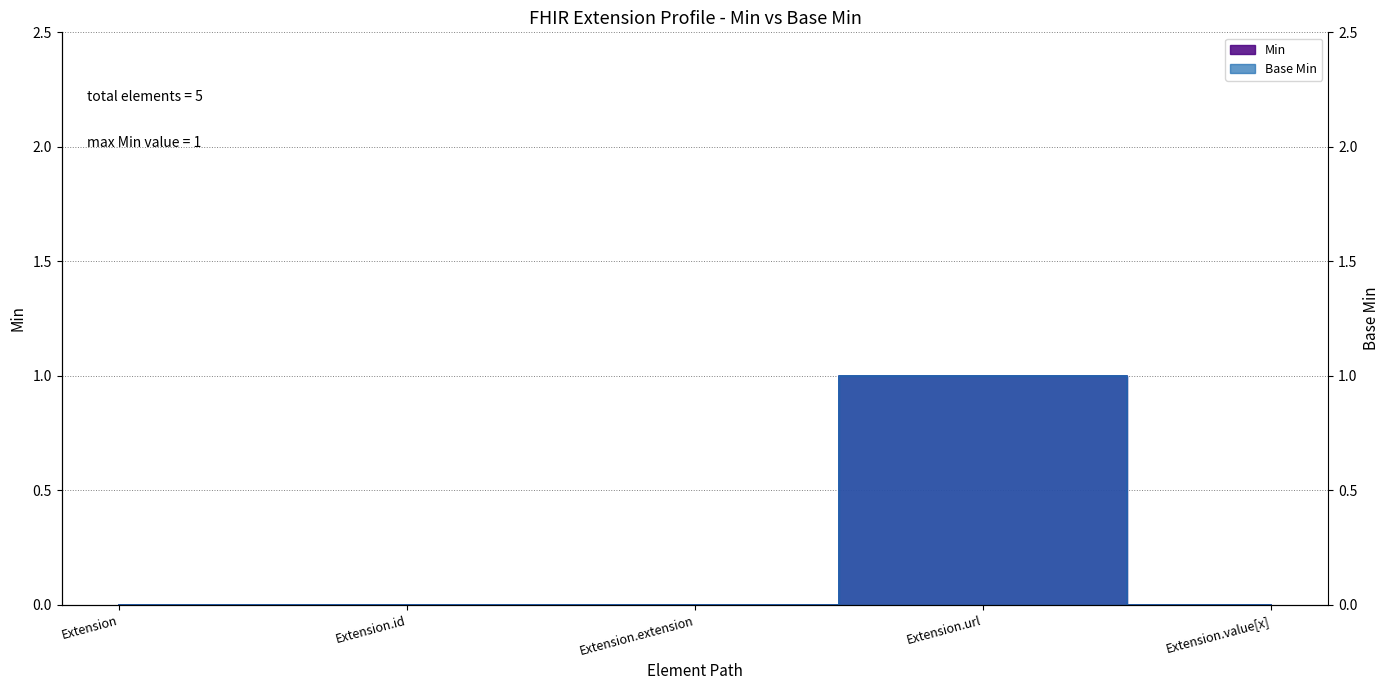

Reading left to right, transcribe all the data shown in this chart.

Min: 0	0	0	1	0
Base Min: 0	0	0	1	0